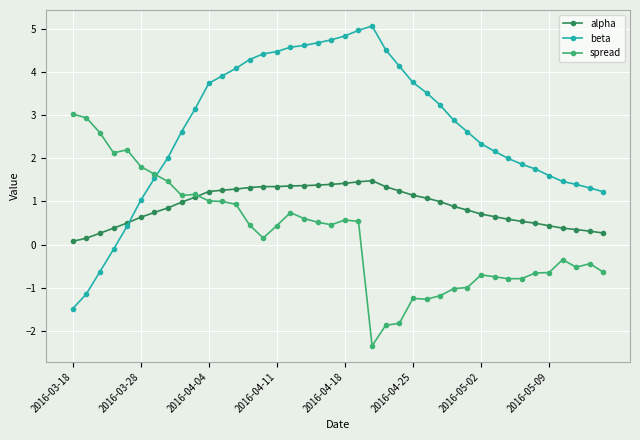

How many positive values does the spread series have?

22